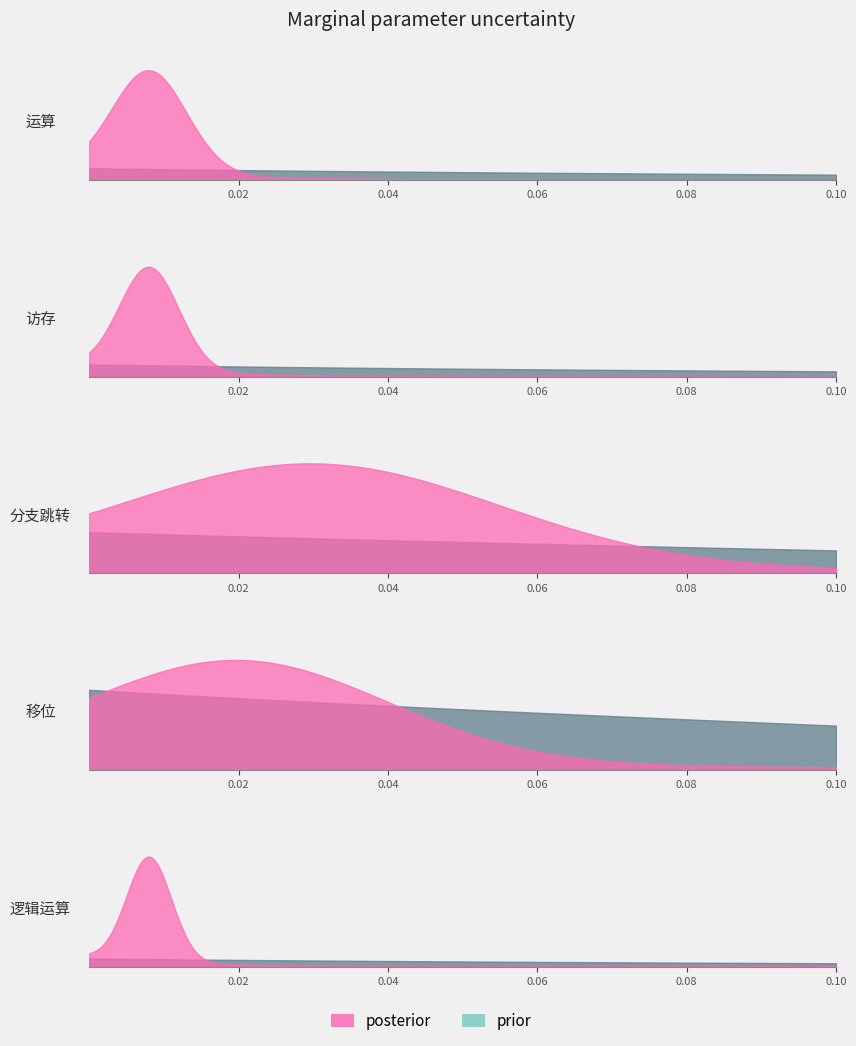

At how many categories does at least one series exceed 1?

5